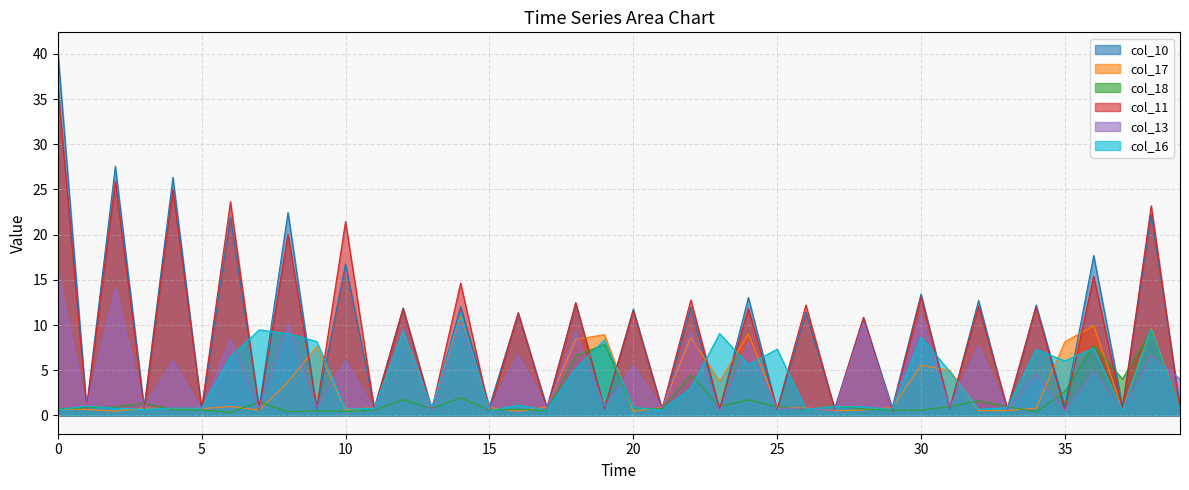

How many data points in col_11 are above 10?

20